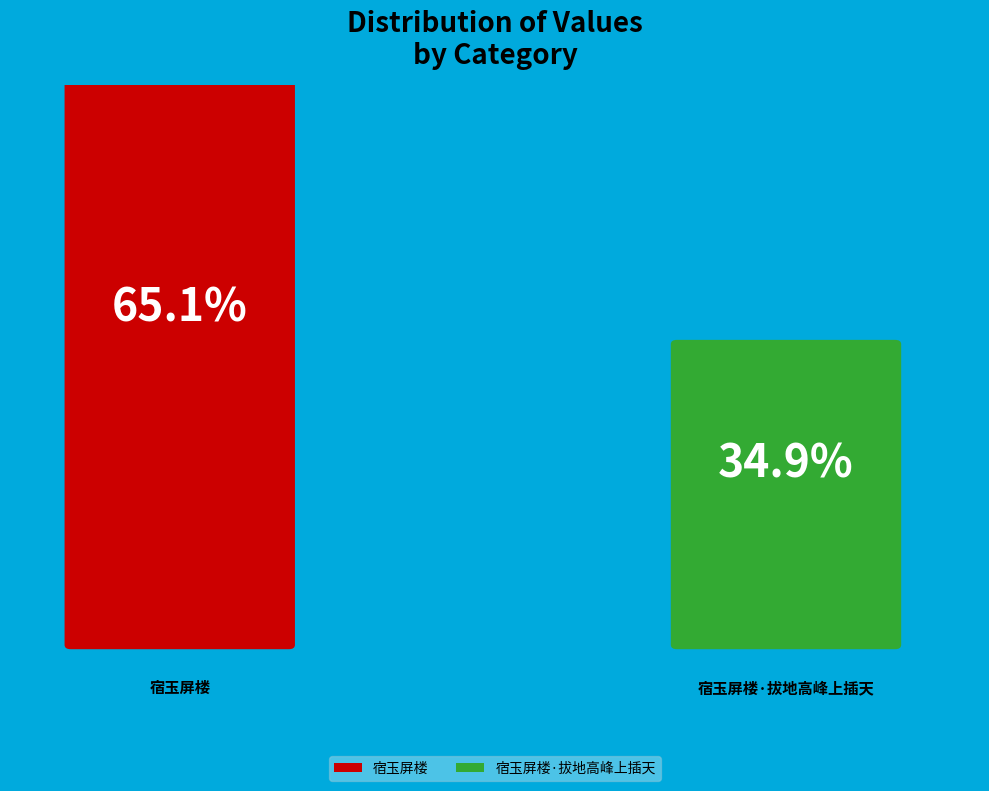

Which category has the biggest portion of the pie?

宿玉屏楼